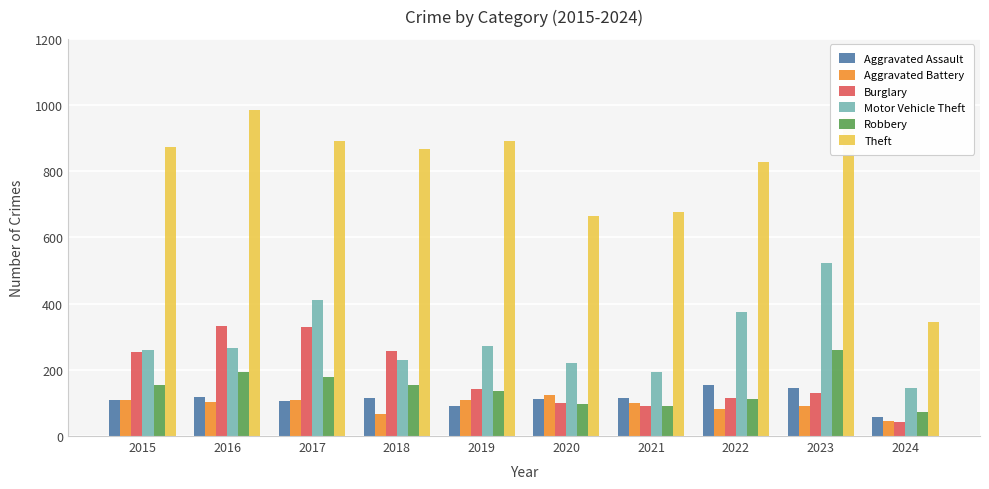

Is it true that Aggravated Assault equals 145 at 2023?

True